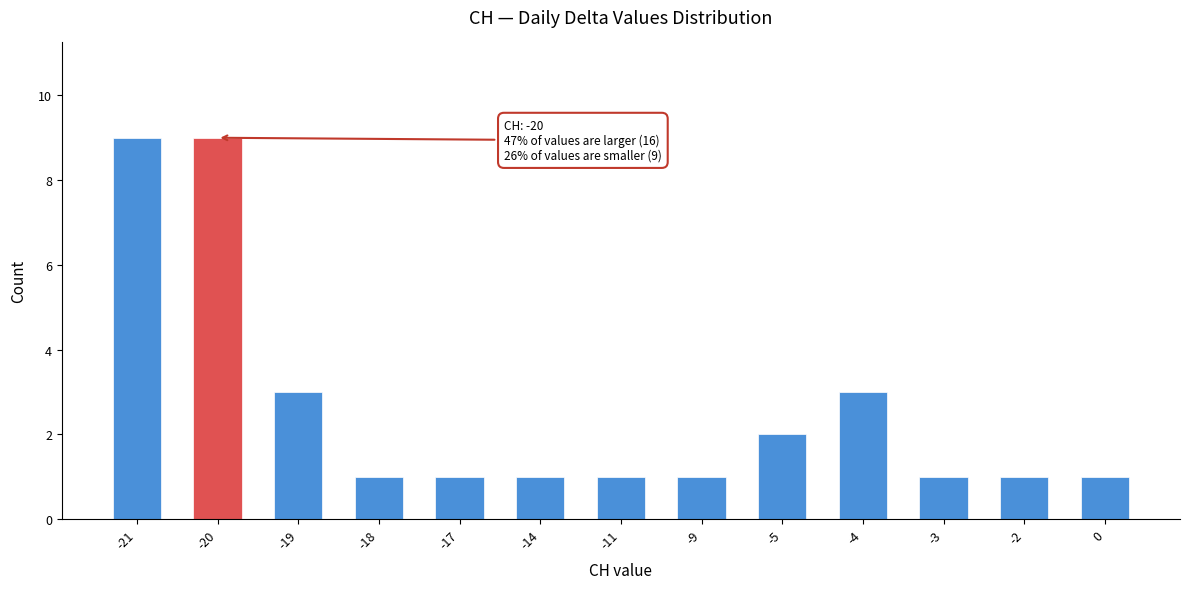

Reading left to right, extract all data points from this chart.

9	9	3	1	1	1	1	1	2	3	1	1	1